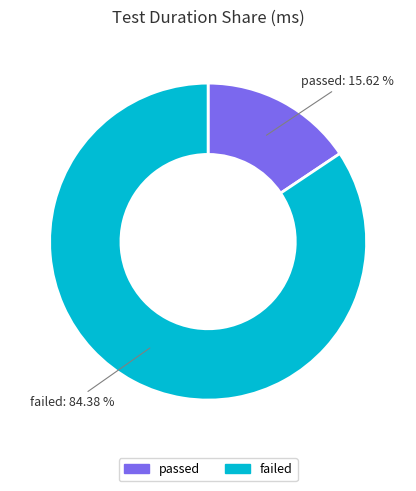

How many slices are in this pie chart?

2